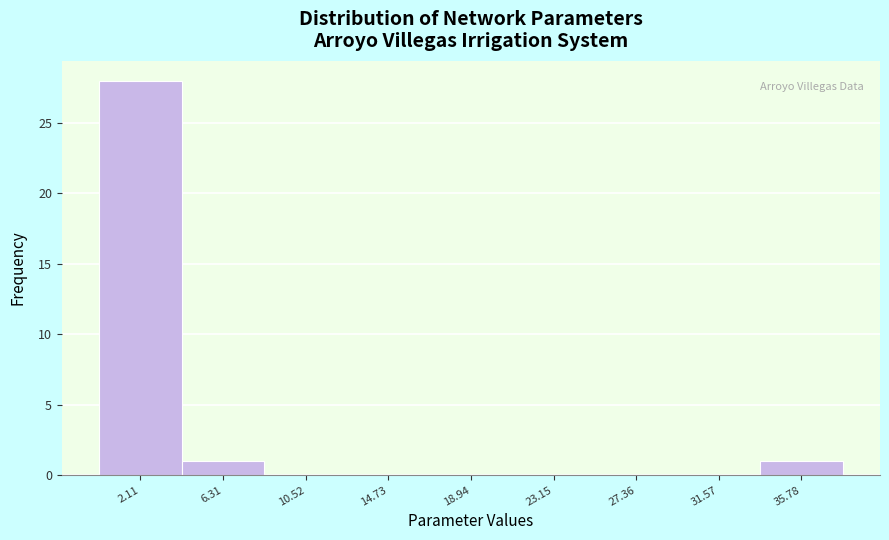

What is the height of the bar covering 0.0 to 4.0 on the x-axis? Neither the bar edges nor the heights are printed on the chart, so give them approximately, as read against the axes.

28